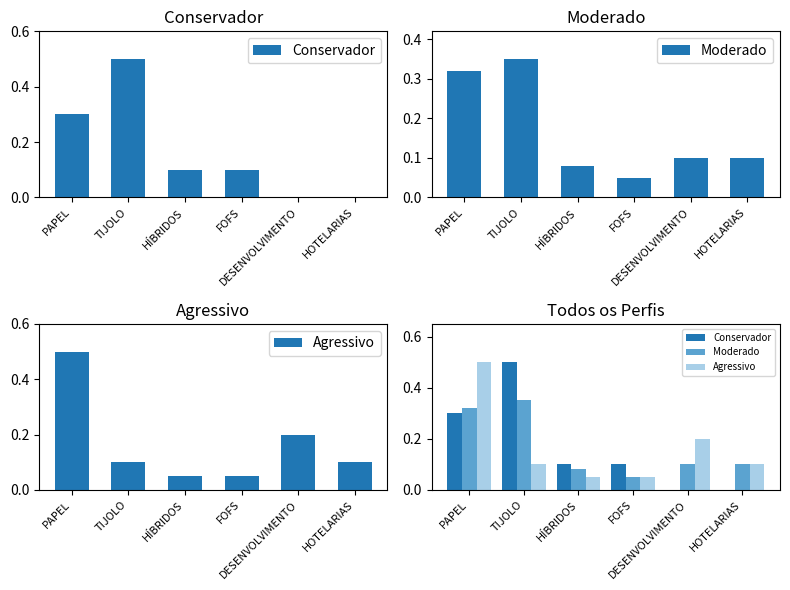

True or false: Agressivo has a value of 0.5 at PAPEL.

True